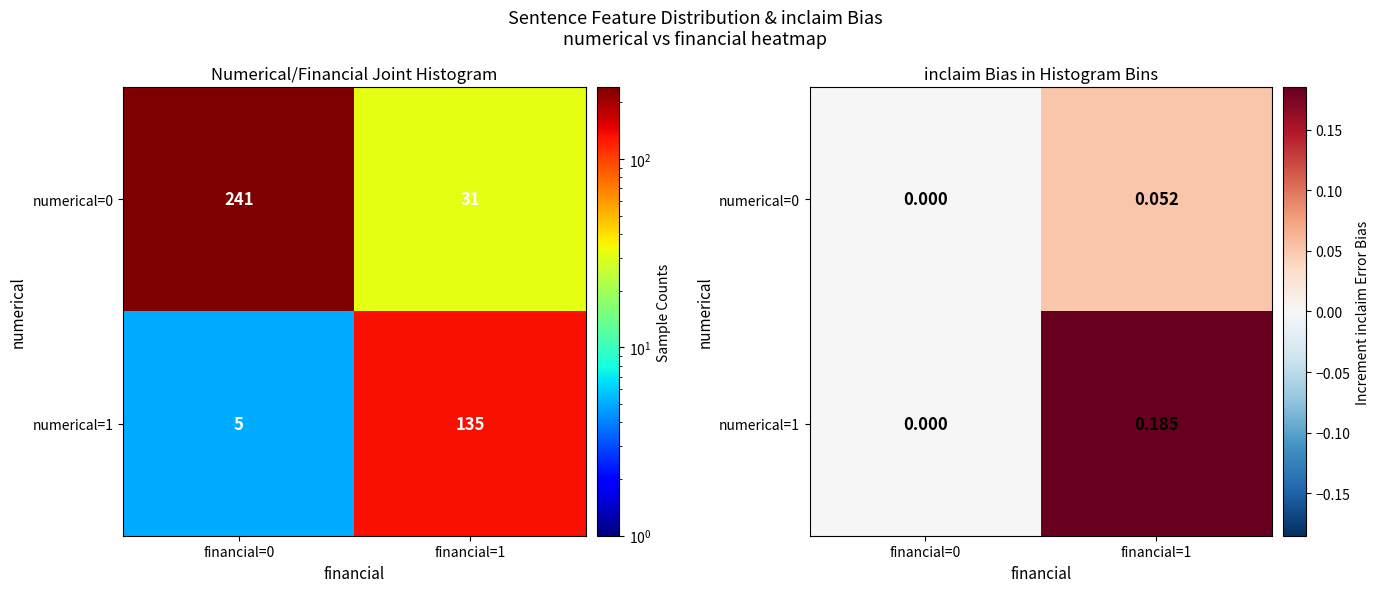

What is the maximum value shown in the chart?

0.2